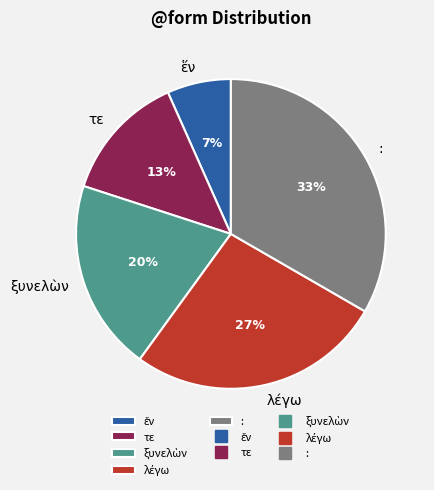

Does any single category account for the majority?

No